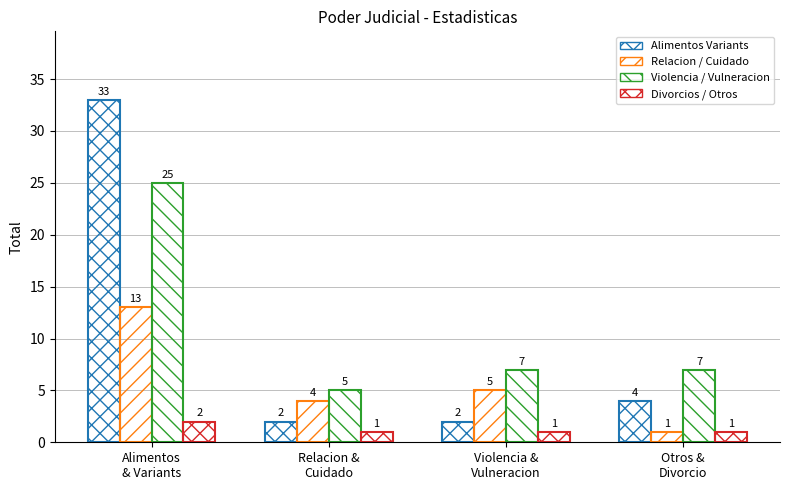

The value of Alimentos Variants at Otros &
Divorcio is 2. True or false?

False